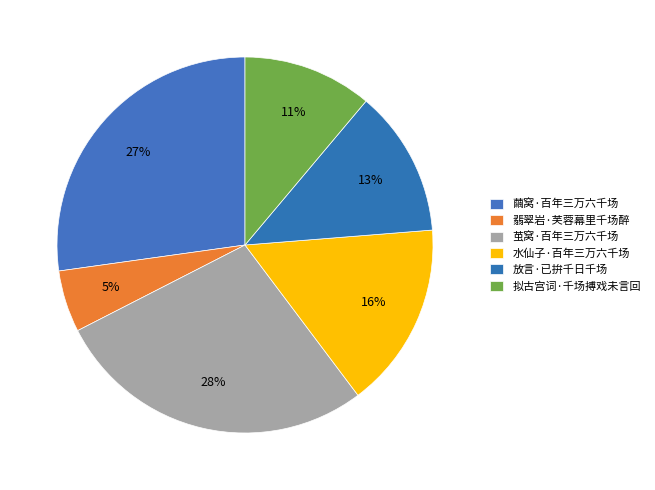

Count the number of slices in the pie.

6